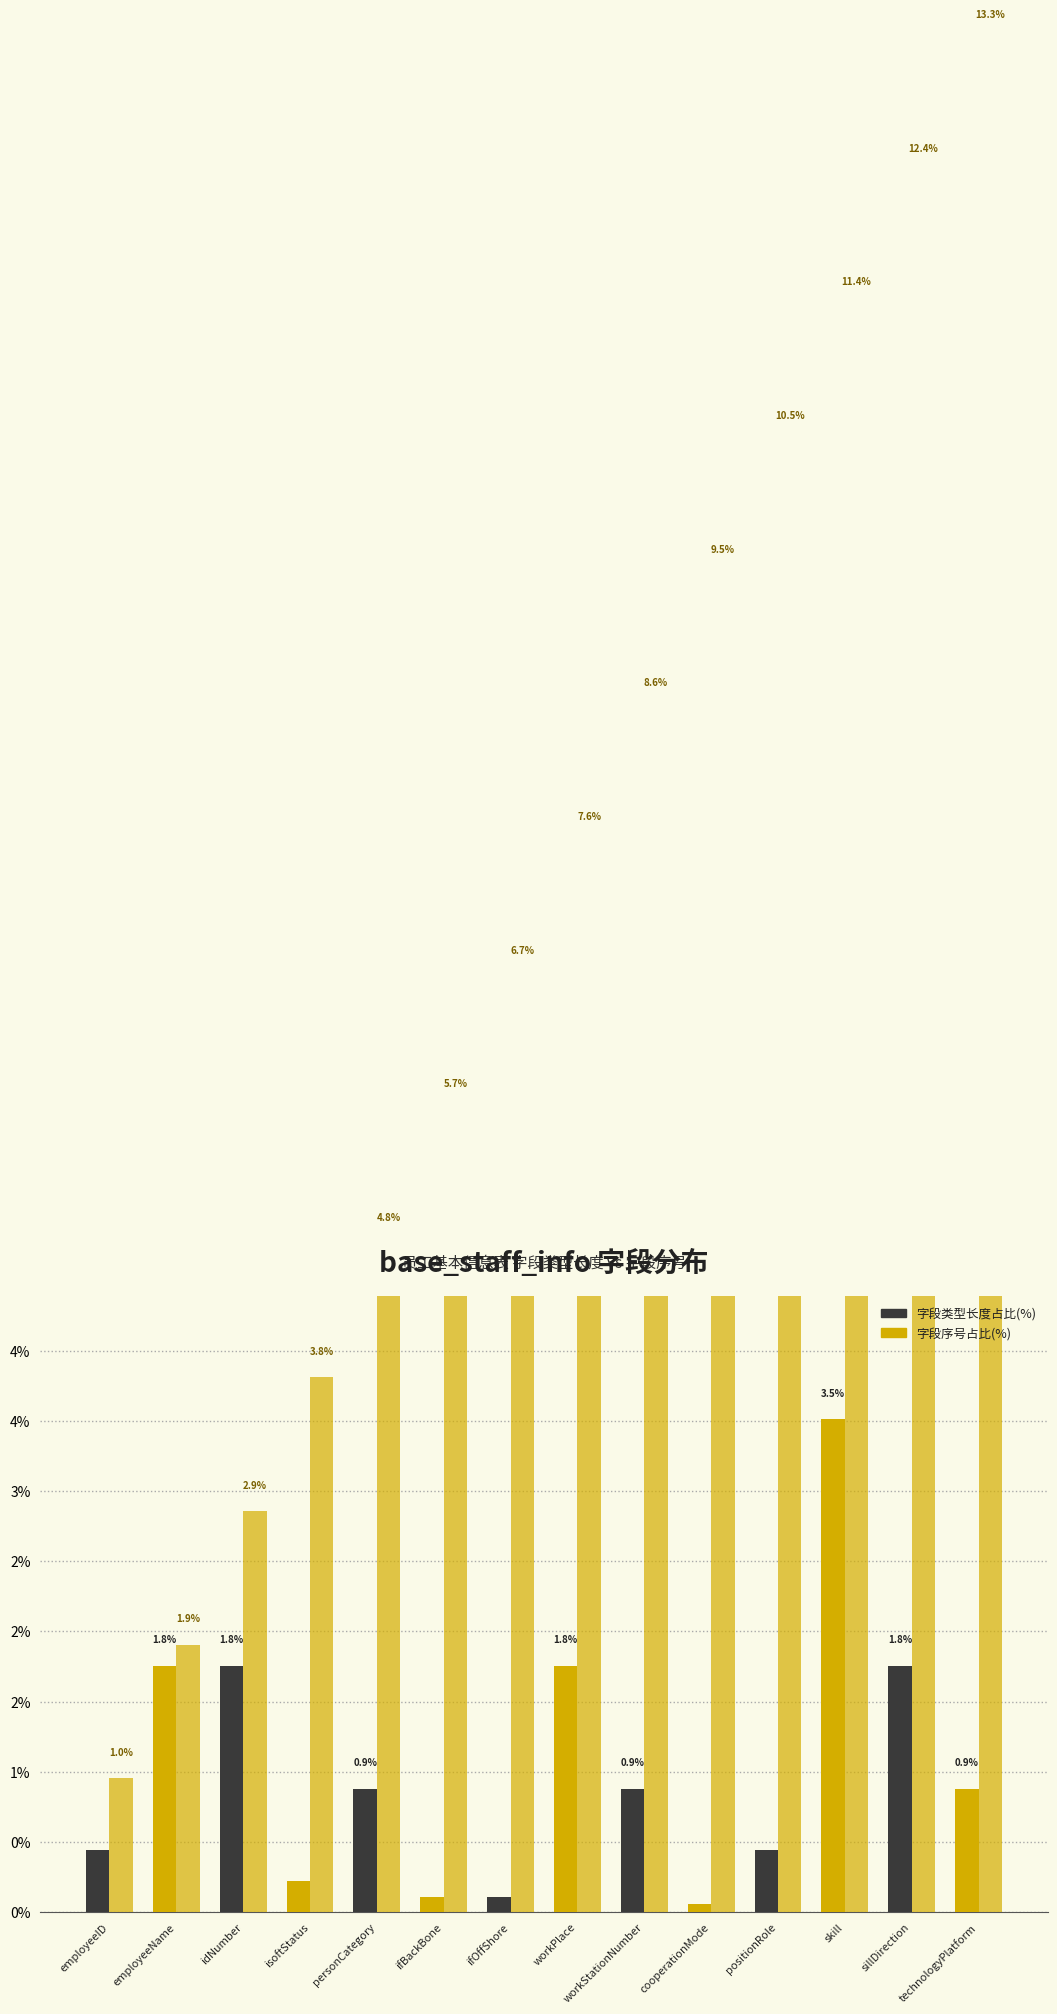

List the series in order of their peak value, lowest first.

字段类型长度占比(%), 字段序号占比(%)